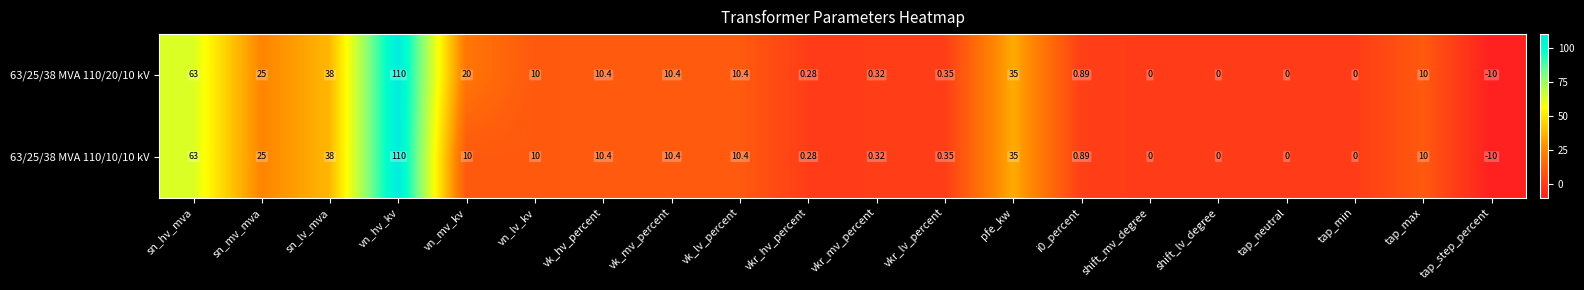

Which category has the lowest value in the 63/25/38 MVA 110/10/10 kV series?

tap_step_percent